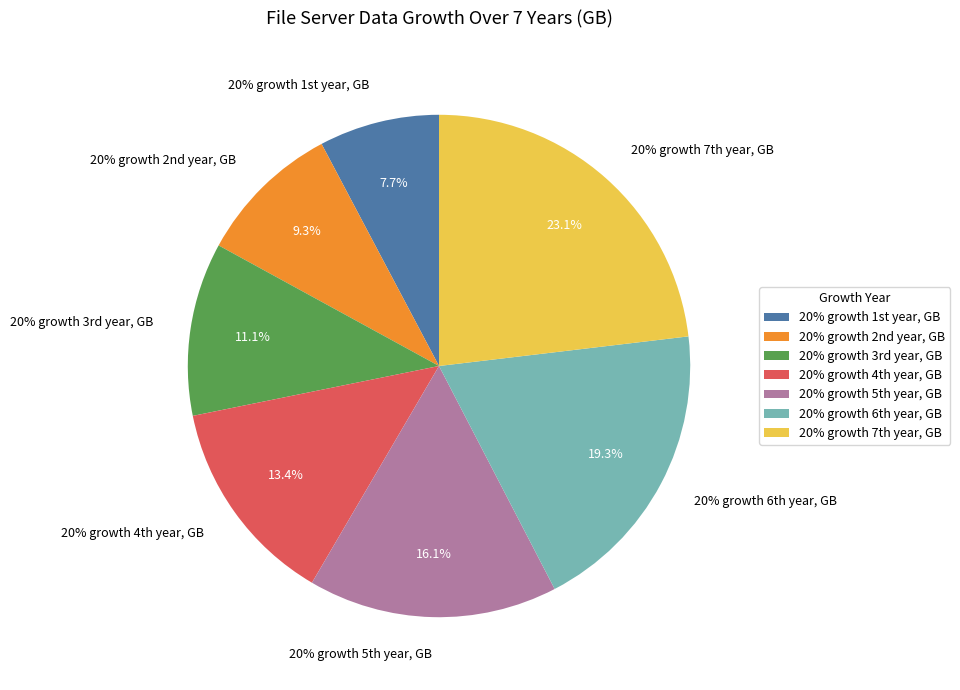

To the nearest percent, what is the average slice percentage?

14%